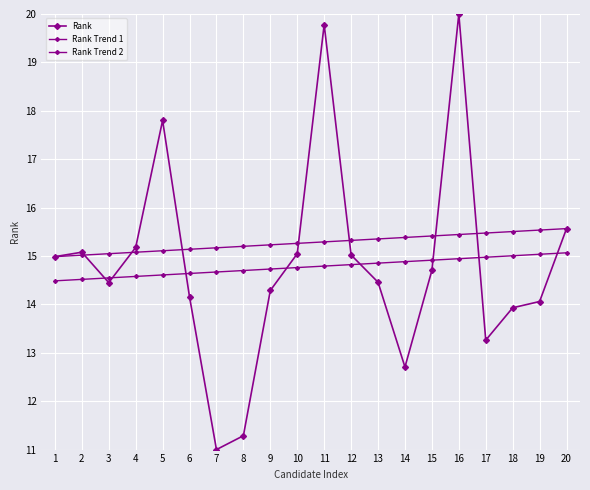

Reading left to right, extract all data points from this chart.

Rank: 1=15.0	2=15.1	3=14.4	4=15.2	5=17.8	6=14.2	7=11.0	8=11.3	9=14.3	10=15.0	11=19.8	12=15.0	13=14.5	14=12.7	15=14.7	16=20.0	17=13.3	18=13.9	19=14.1	20=15.6
Rank Trend 1: 1=15.0	2=15.0	3=15.0	4=15.1	5=15.1	6=15.1	7=15.2	8=15.2	9=15.2	10=15.3	11=15.3	12=15.3	13=15.4	14=15.4	15=15.4	16=15.4	17=15.5	18=15.5	19=15.5	20=15.6
Rank Trend 2: 1=14.5	2=14.5	3=14.5	4=14.6	5=14.6	6=14.6	7=14.7	8=14.7	9=14.7	10=14.8	11=14.8	12=14.8	13=14.9	14=14.9	15=14.9	16=14.9	17=15.0	18=15.0	19=15.0	20=15.1